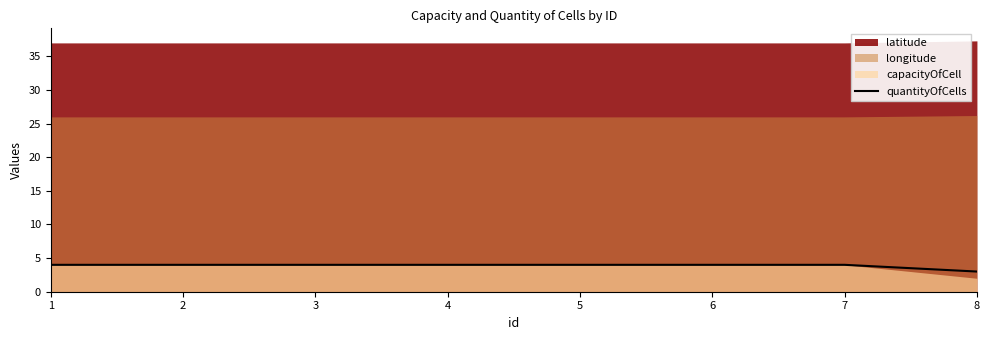

Which category has the lowest value across all series?

8